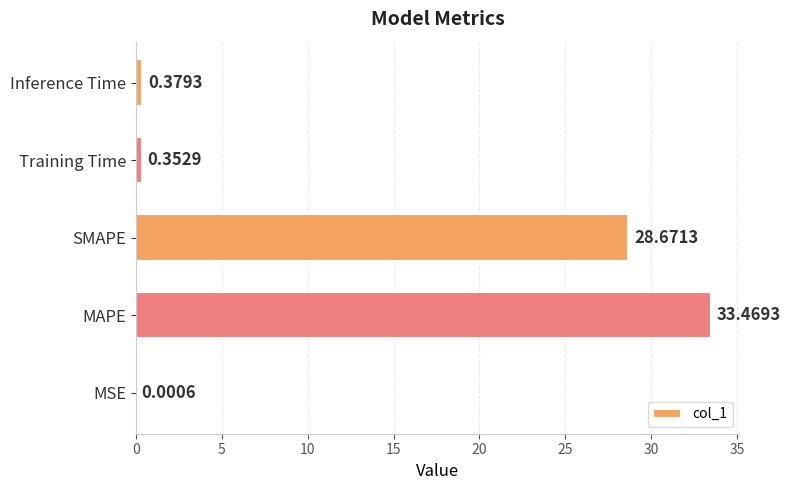

Which label corresponds to the largest value in the chart?

MAPE